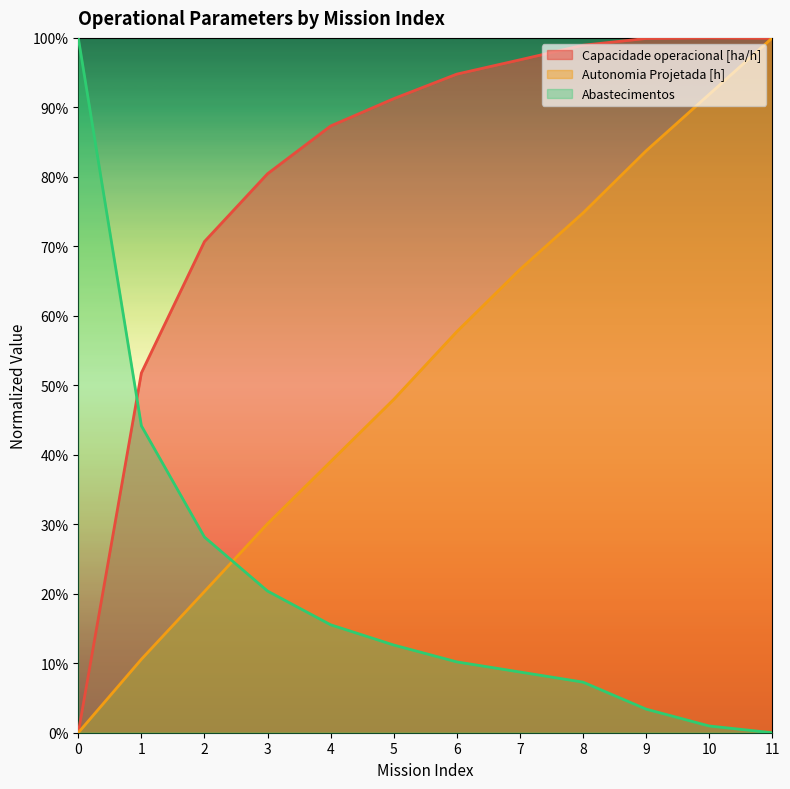

Does the chart display data point markers on the line(s)?

No